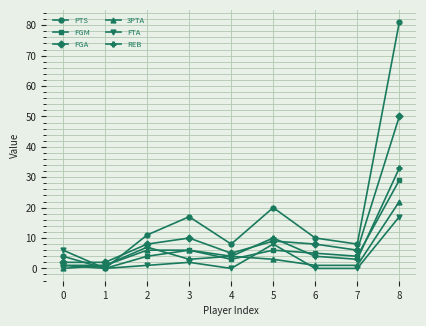

True or false: FTA has a value of 8 at 5.

True